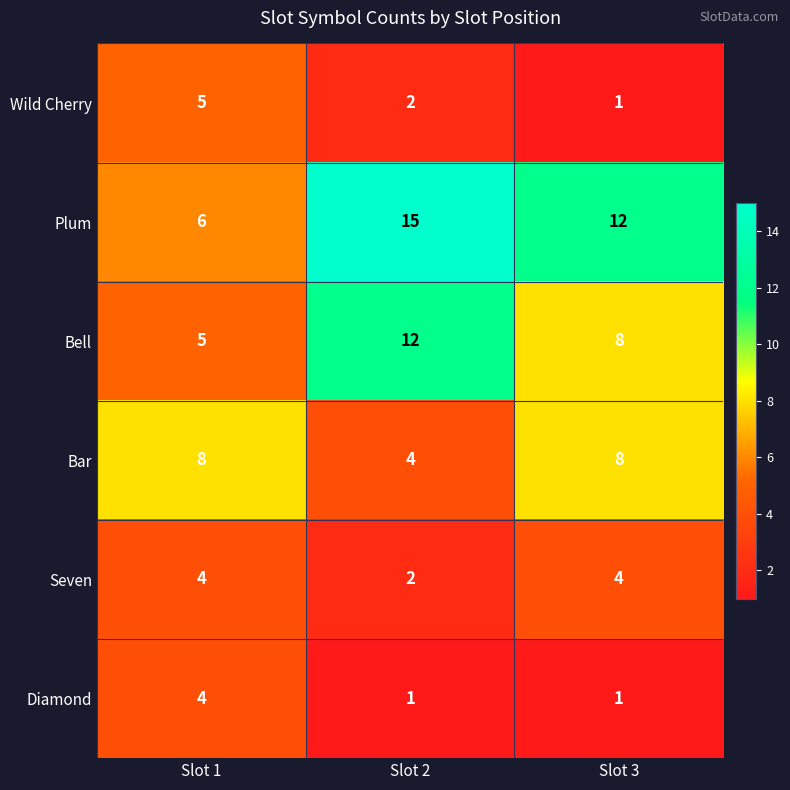

Which series has the largest total across all categories?

Plum